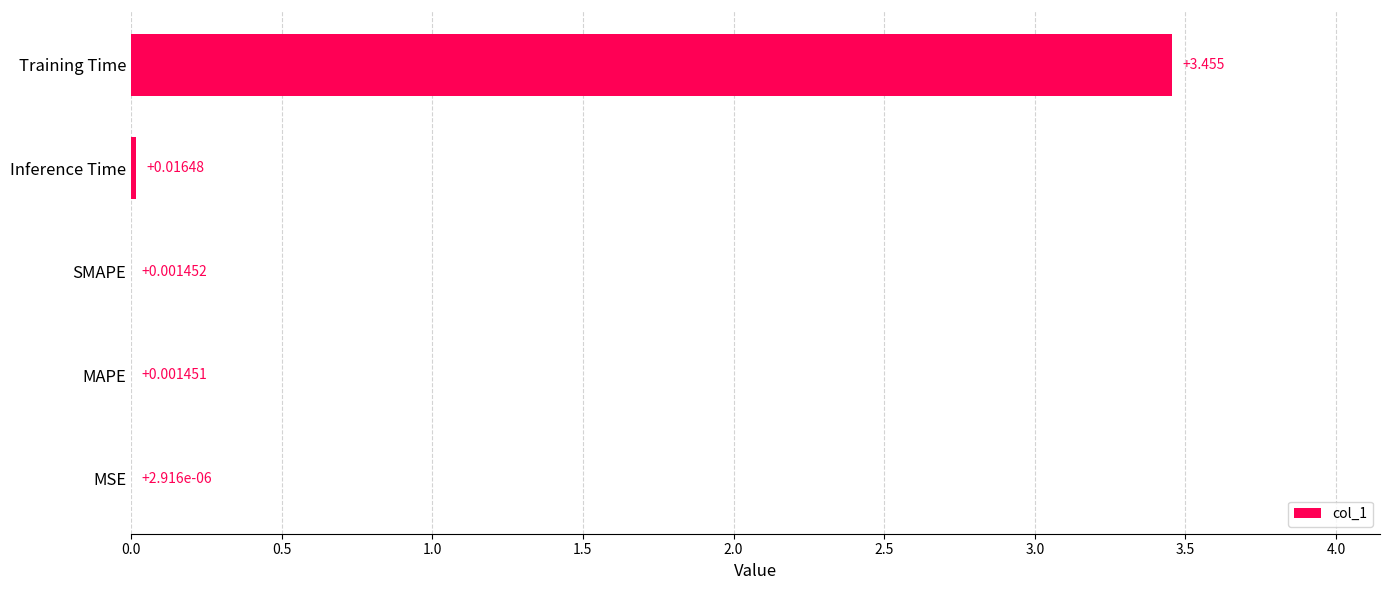

At which label is the value closest to 1?

Inference Time